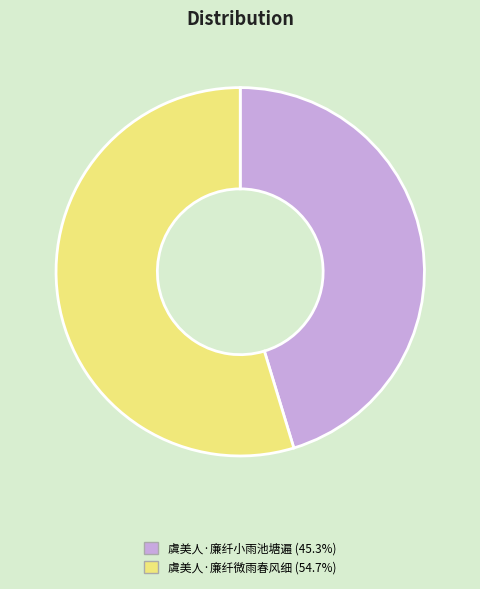

Count the number of slices in the pie.

2